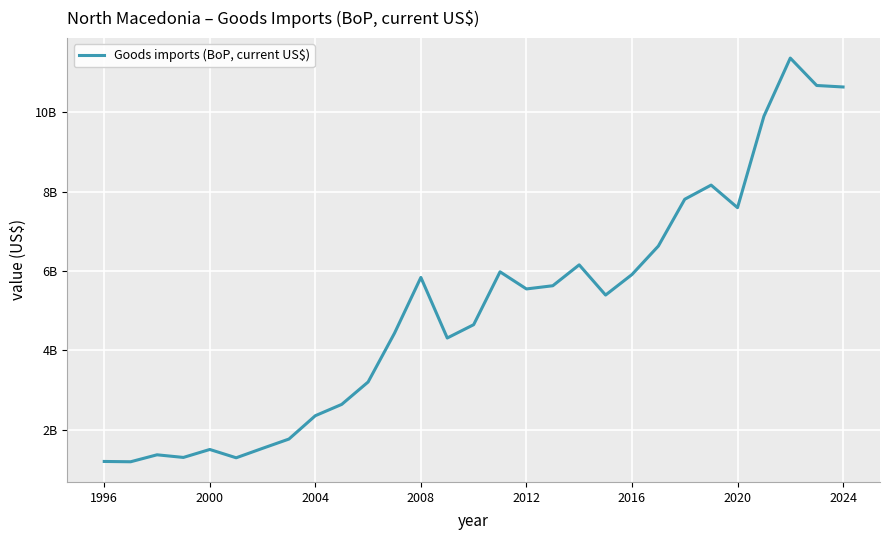

Does the chart display data point markers on the line(s)?

No